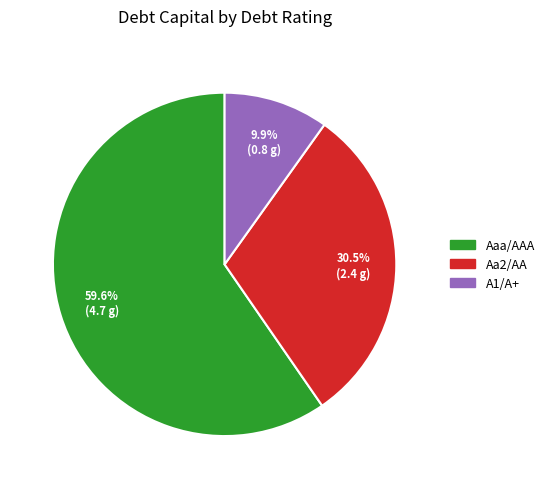

To the nearest percent, what portion does Aaa/AAA represent?

60%